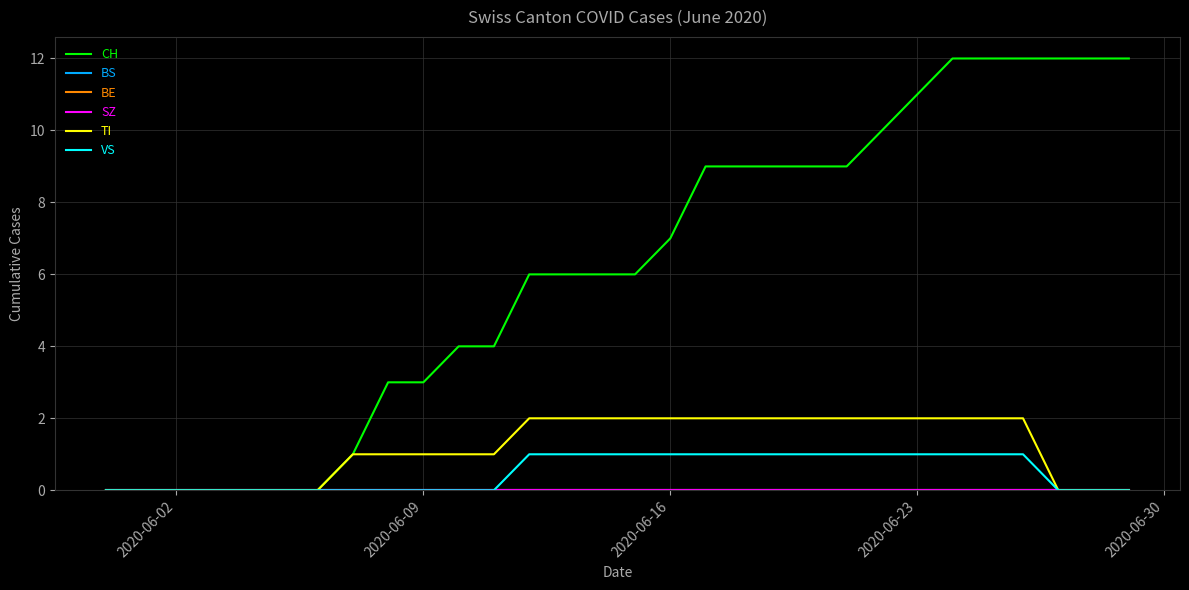

Does the chart have visible grid lines?

Yes